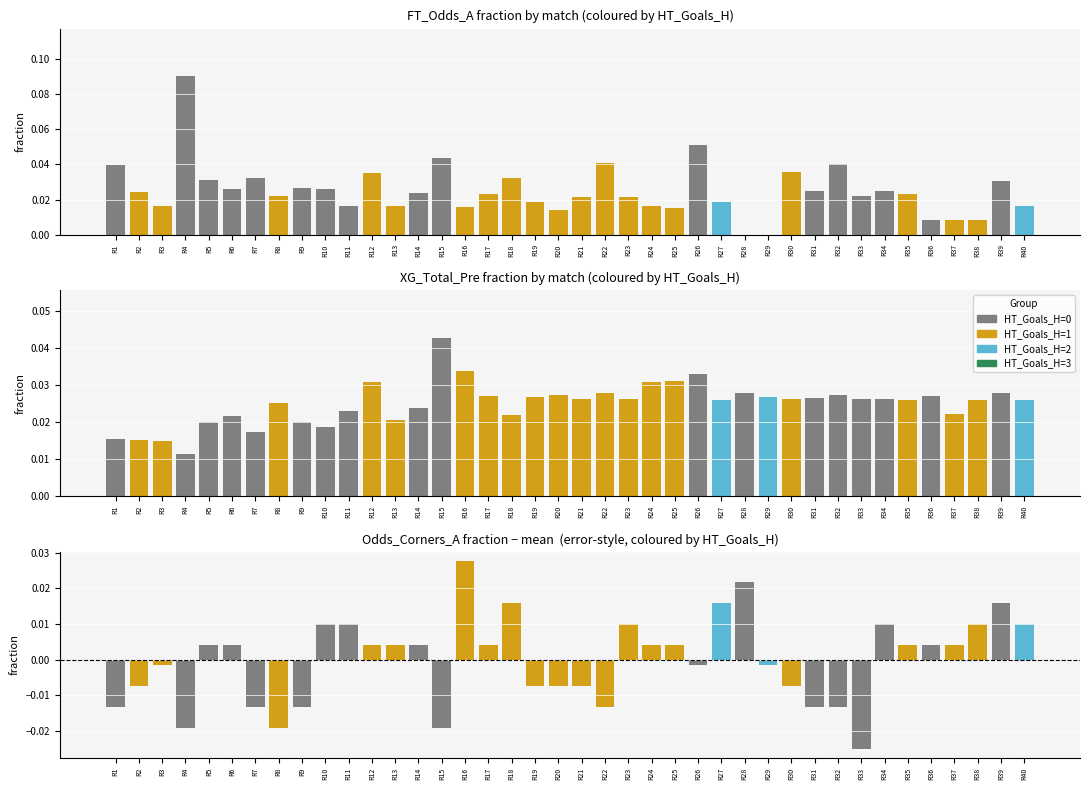

List the labels in order of XG_Total_Pre value, smallest first.

R4, R3, R2, R1, R7, R10, R5, R9, R13, R6, R18, R37, R11, R14, R8, R35, R40, R27, R38, R23, R34, R33, R21, R30, R31, R19, R29, R17, R36, R20, R32, R28, R39, R22, R12, R24, R25, R26, R16, R15